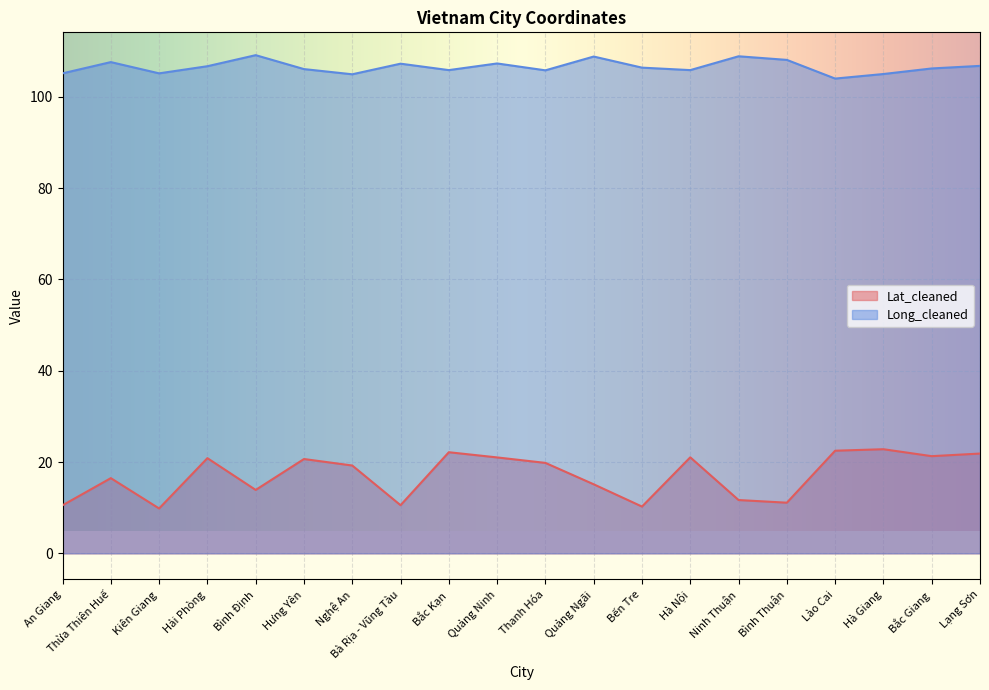

List the series in order of their overall mean, highest first.

Long_cleaned, Lat_cleaned